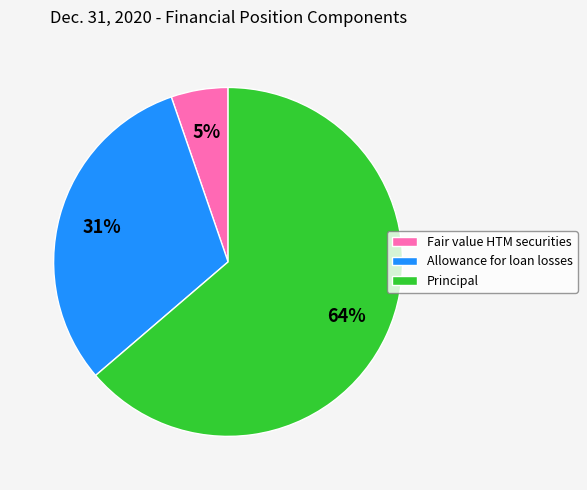

The Allowance for loan losses slice represents 31% of the pie. True or false?

True